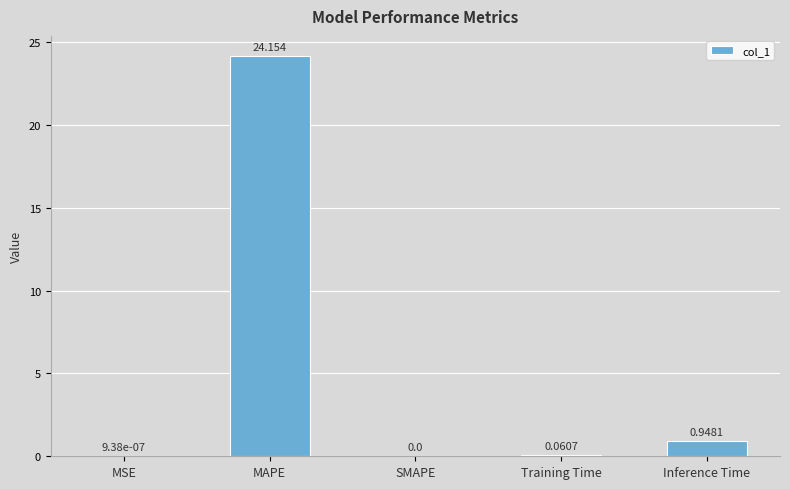

Between MSE and Training Time, which is larger?

Training Time